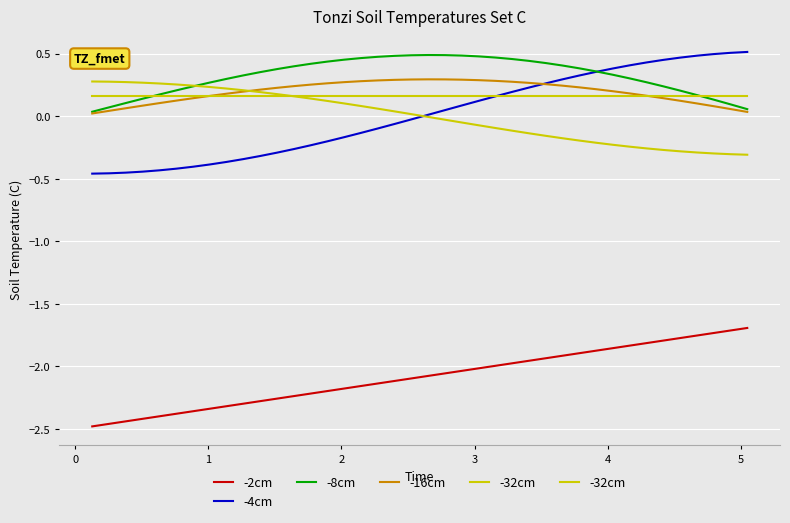

True or false: -2cm and -8cm cross at least once.

False